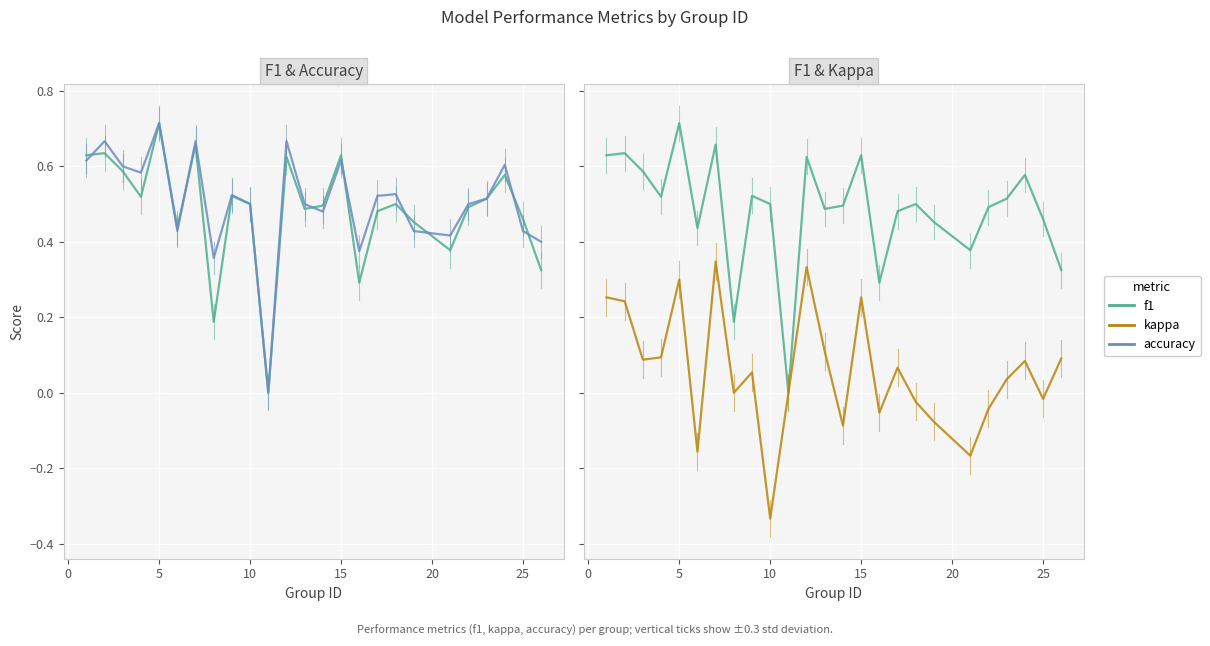

True or false: accuracy and kappa intersect in this chart.

False